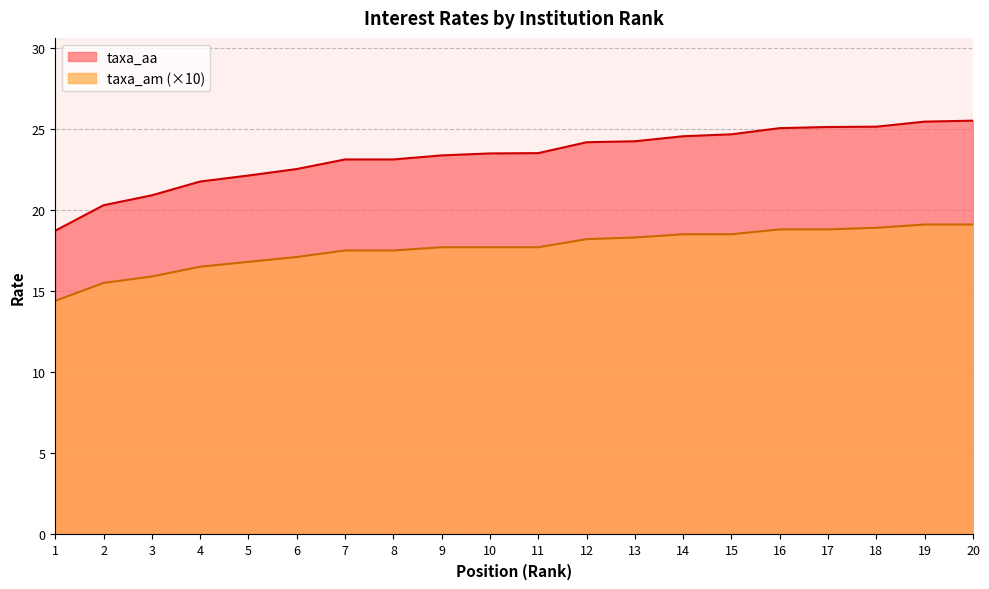

Reading right to left, transcribe all the data shown in this chart.

taxa_am: 20=19.1	19=19.1	18=18.9	17=18.8	16=18.8	15=18.5	14=18.5	13=18.3	12=18.2	11=17.7	10=17.7	9=17.7	8=17.5	7=17.5	6=17.1	5=16.8	4=16.5	3=15.9	2=15.5	1=14.4
taxa_aa: 20=25.5	19=25.4	18=25.1	17=25.1	16=25.0	15=24.7	14=24.5	13=24.2	12=24.2	11=23.5	10=23.5	9=23.4	8=23.1	7=23.1	6=22.5	5=22.1	4=21.8	3=20.9	2=20.3	1=18.7